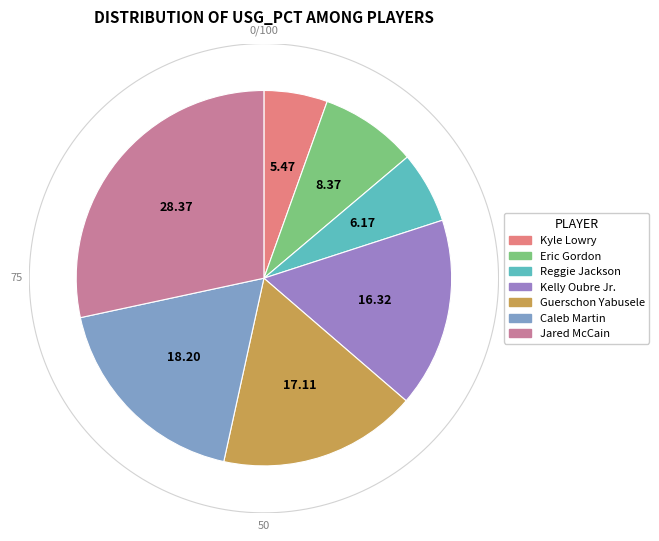

To the nearest percent, what is the combined percentage of Kyle Lowry and Caleb Martin?

24%